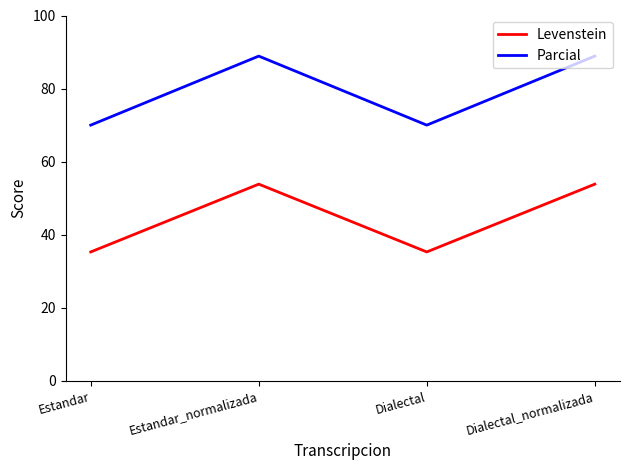

Rank the series at Dialectal from highest to lowest value.

Parcial, Levenstein